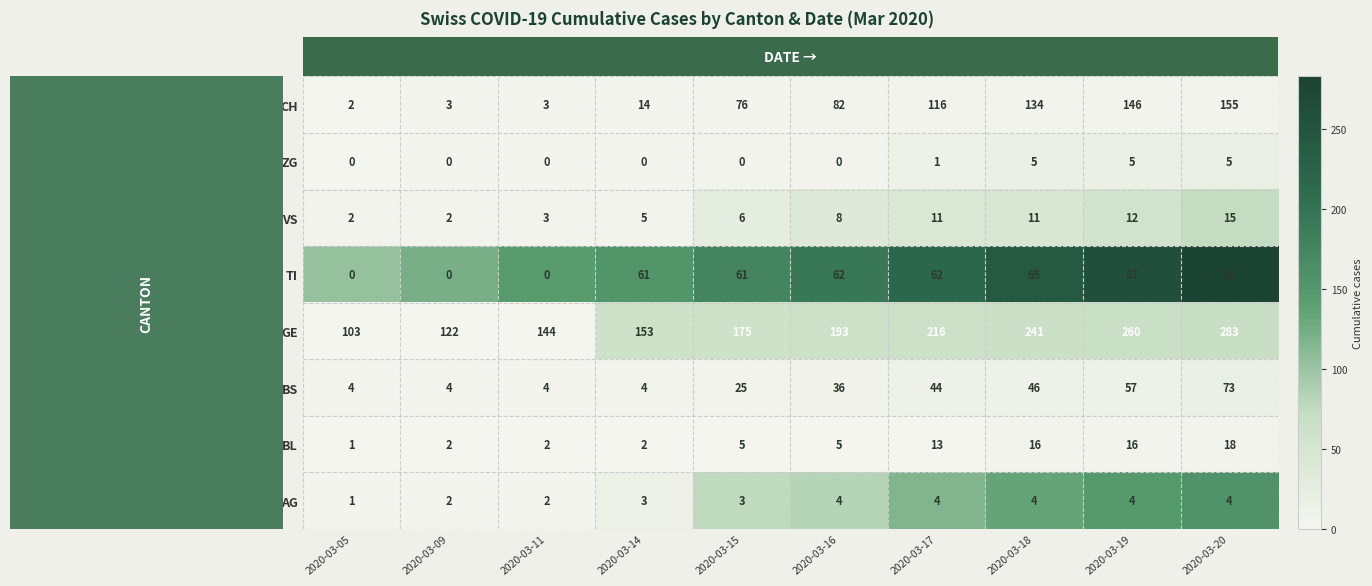

What is the difference between the TI values at 2020-03-14 and 2020-03-05?

61